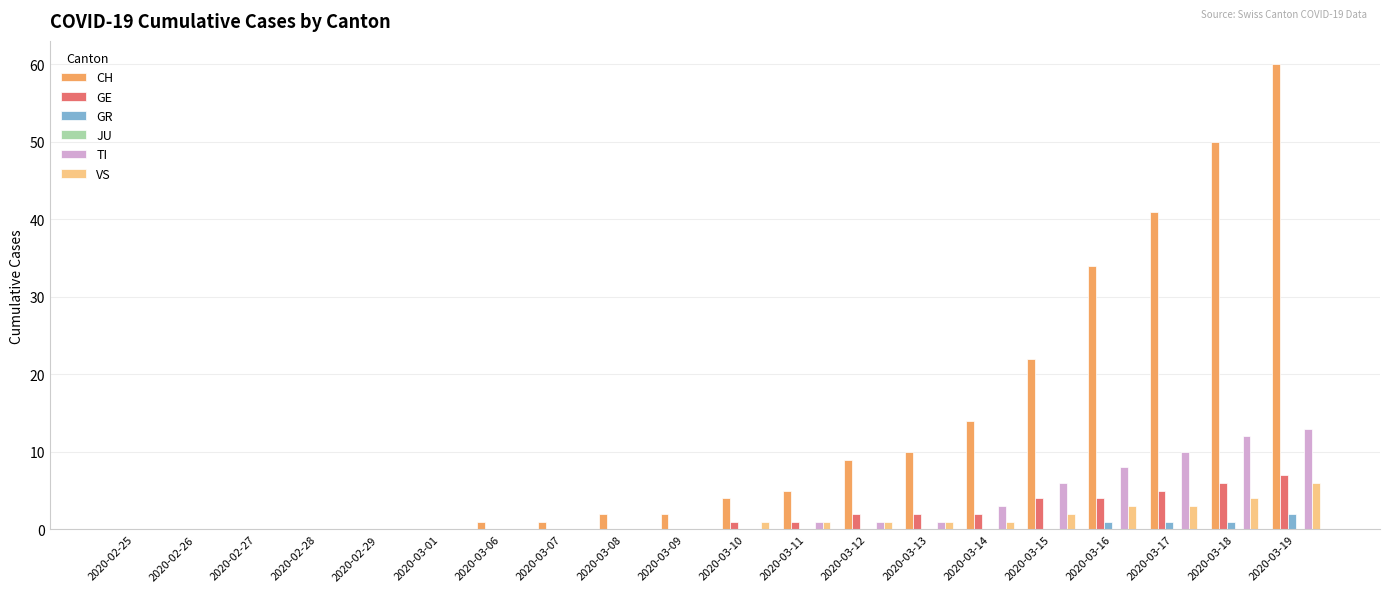

How many distinct data groups are displayed?

5